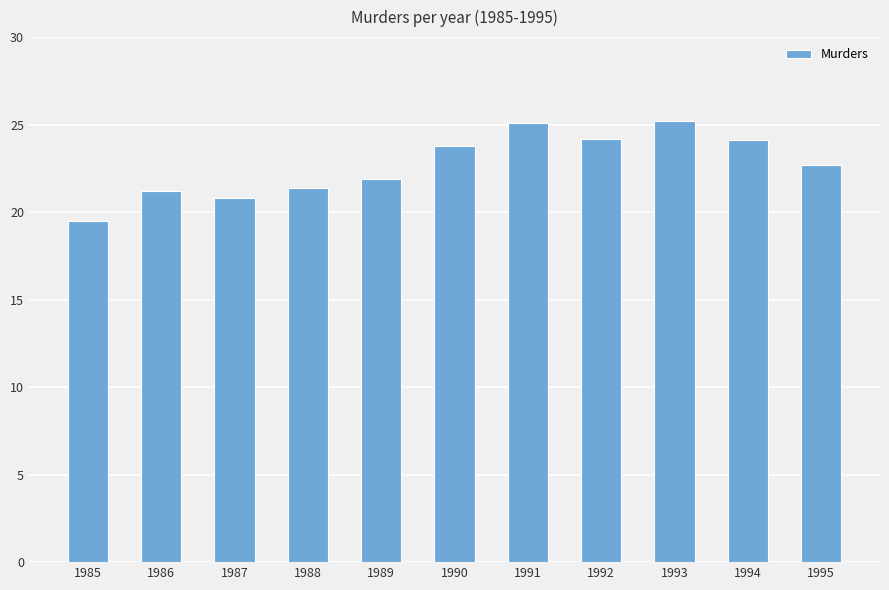

At which category does the chart reach its minimum across all series?

1985